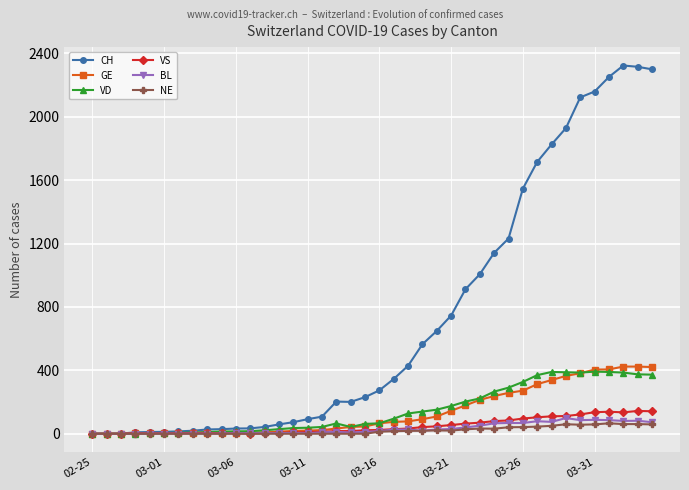

Which series has the largest range (max minus min)?

CH